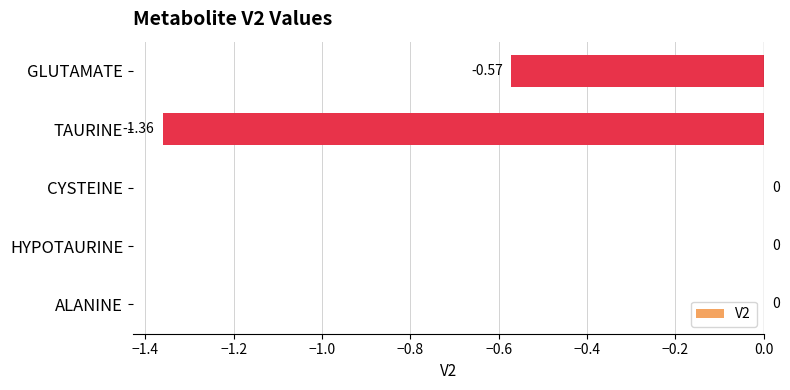

Which has a higher value, CYSTEINE or GLUTAMATE?

CYSTEINE